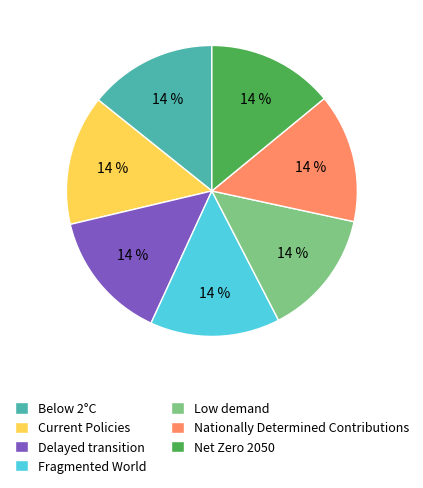

Is Fragmented World the majority of the pie?

No